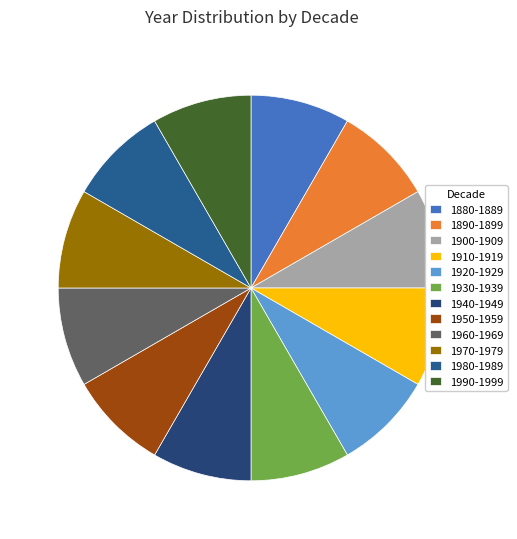

Is there any slice that represents more than half of the pie?

No